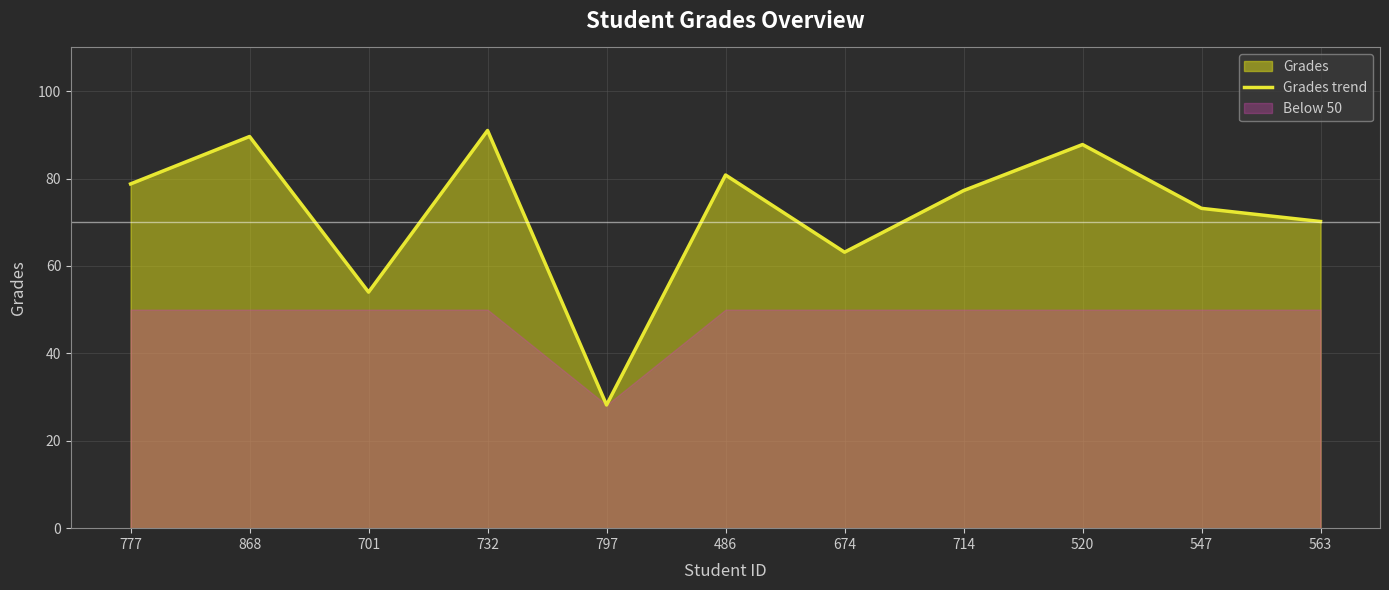

How many interior local peaks (higher than both neighbors) does the data have?

4